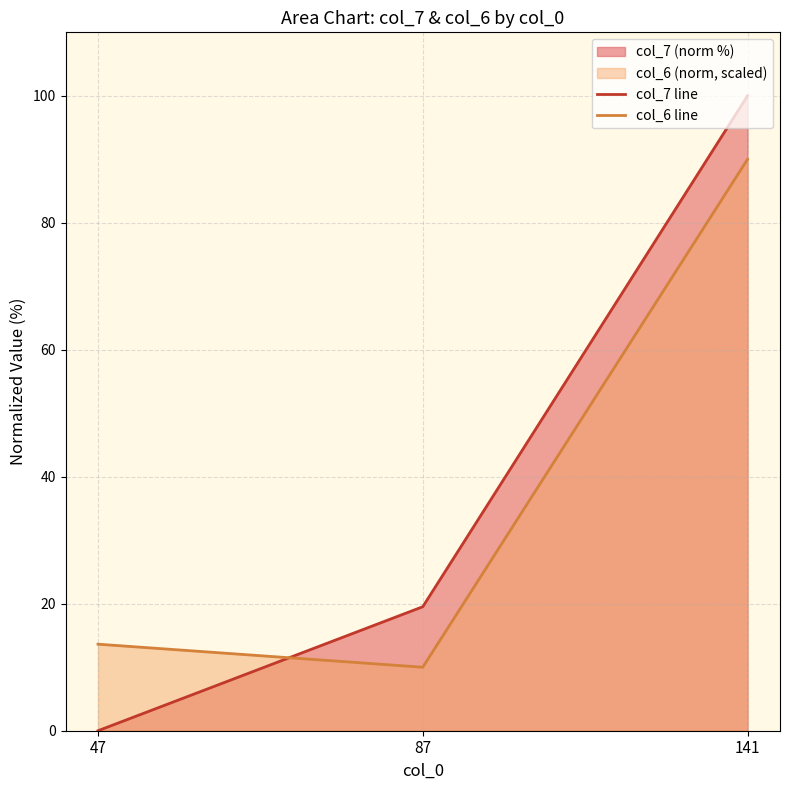

What is the value of the col_6 line point at the 3rd from the left?

90.0